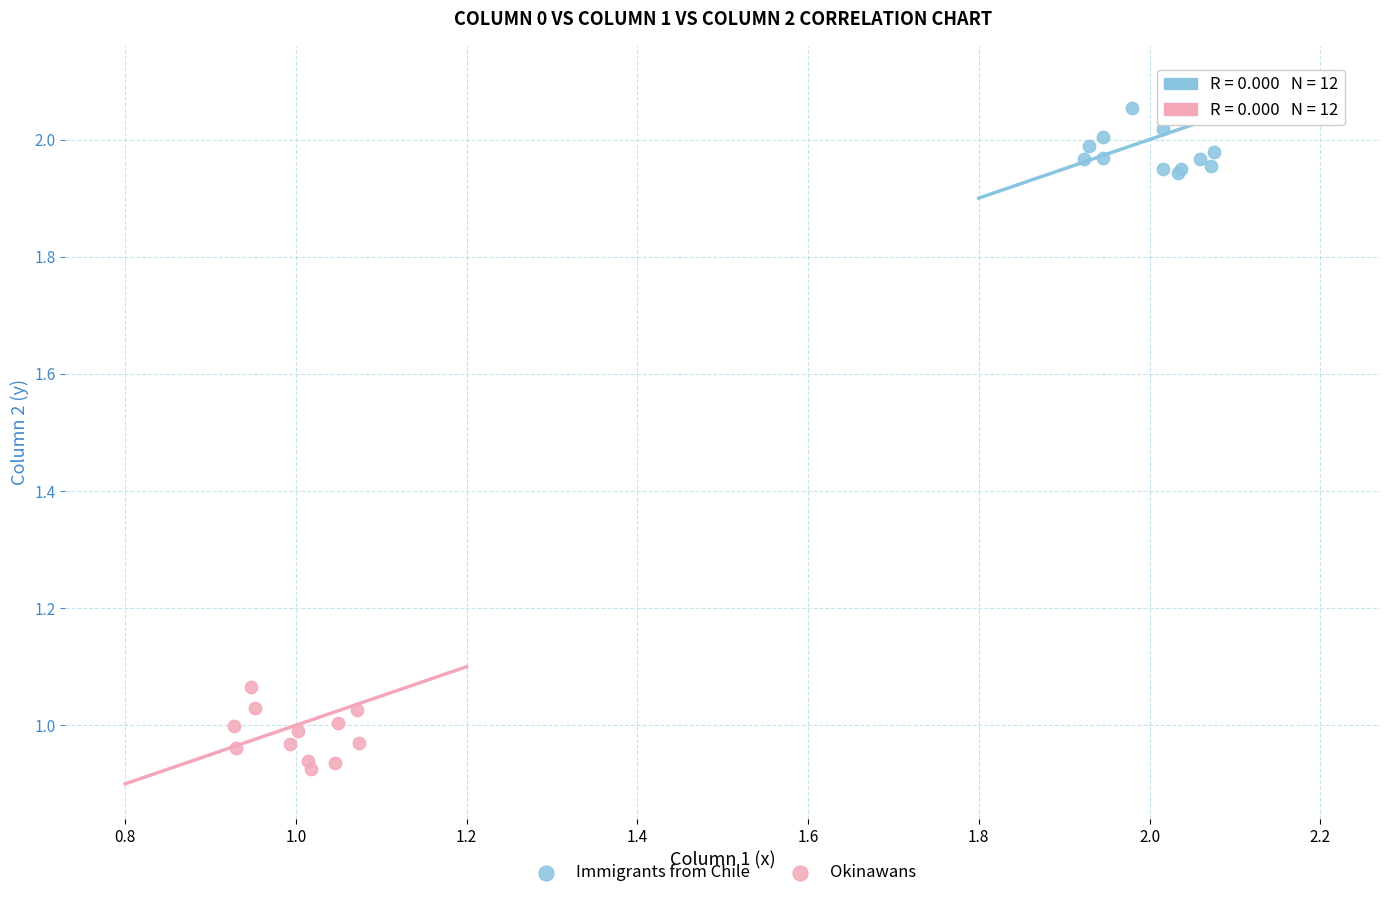

Which series has the widest spread of Y values?

Okinawans